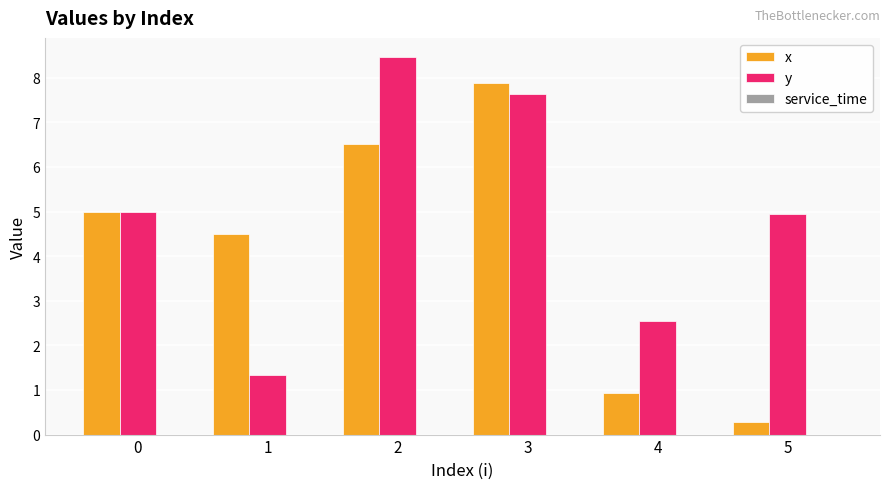

List the labels in order of x value, smallest first.

5, 4, 1, 0, 2, 3